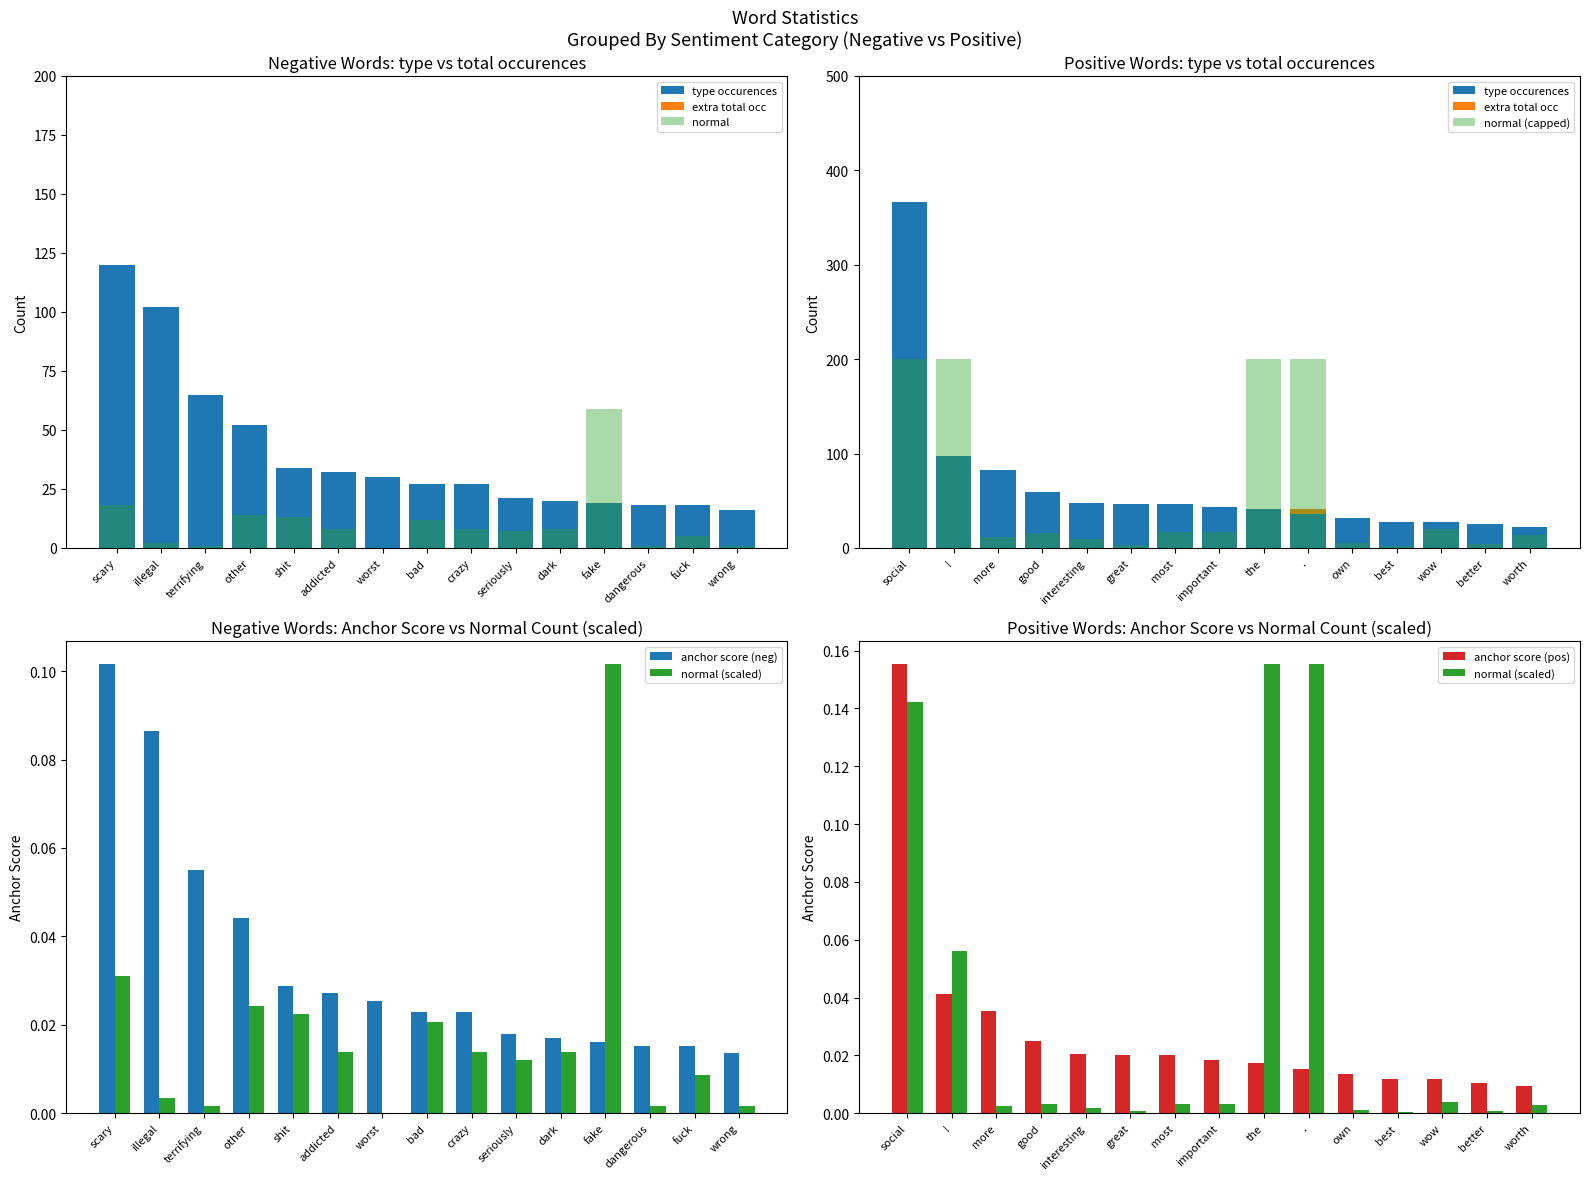

The negative (anchor score) series shows 0.0 at terrifying. True or false?

False